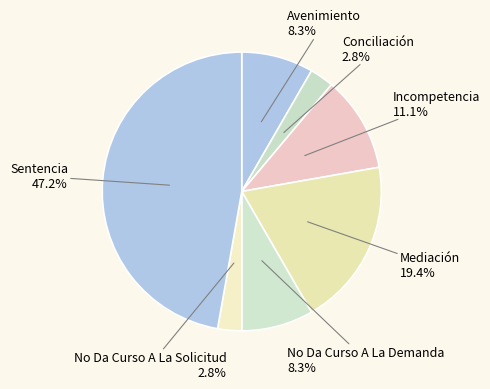

Does Incompetencia represent more than half of the total?

No